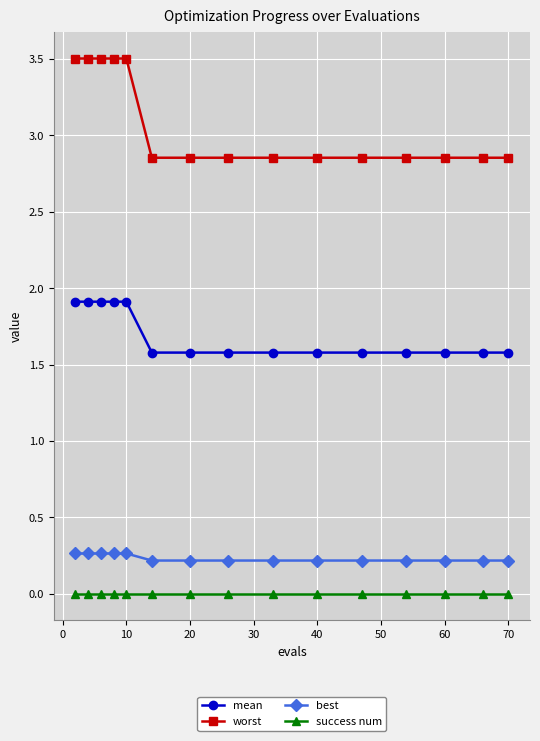

True or false: best and success num cross at least once.

False